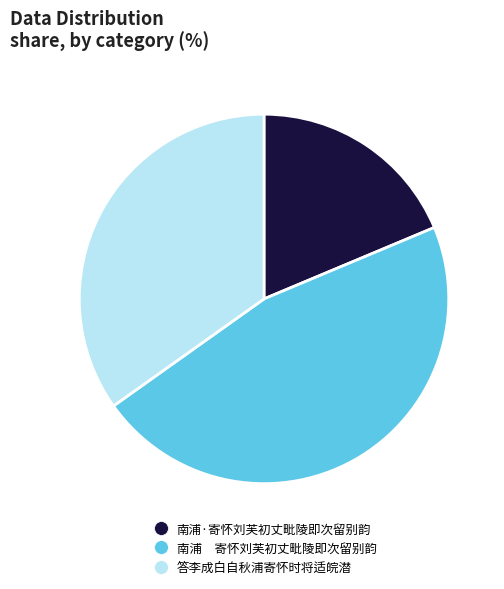

Does 南浦·寄怀刘芙初丈毗陵即次留别韵 account for over 50% of the chart?

No